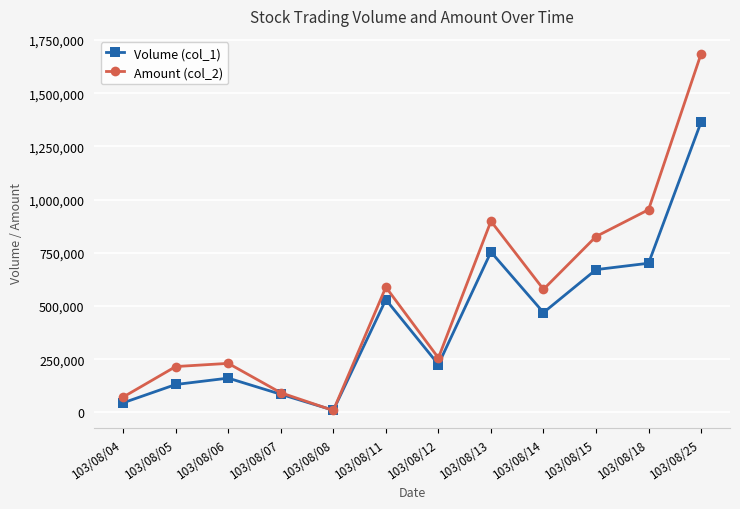

What are all the series names shown in the legend?

Volume (col_1), Amount (col_2)